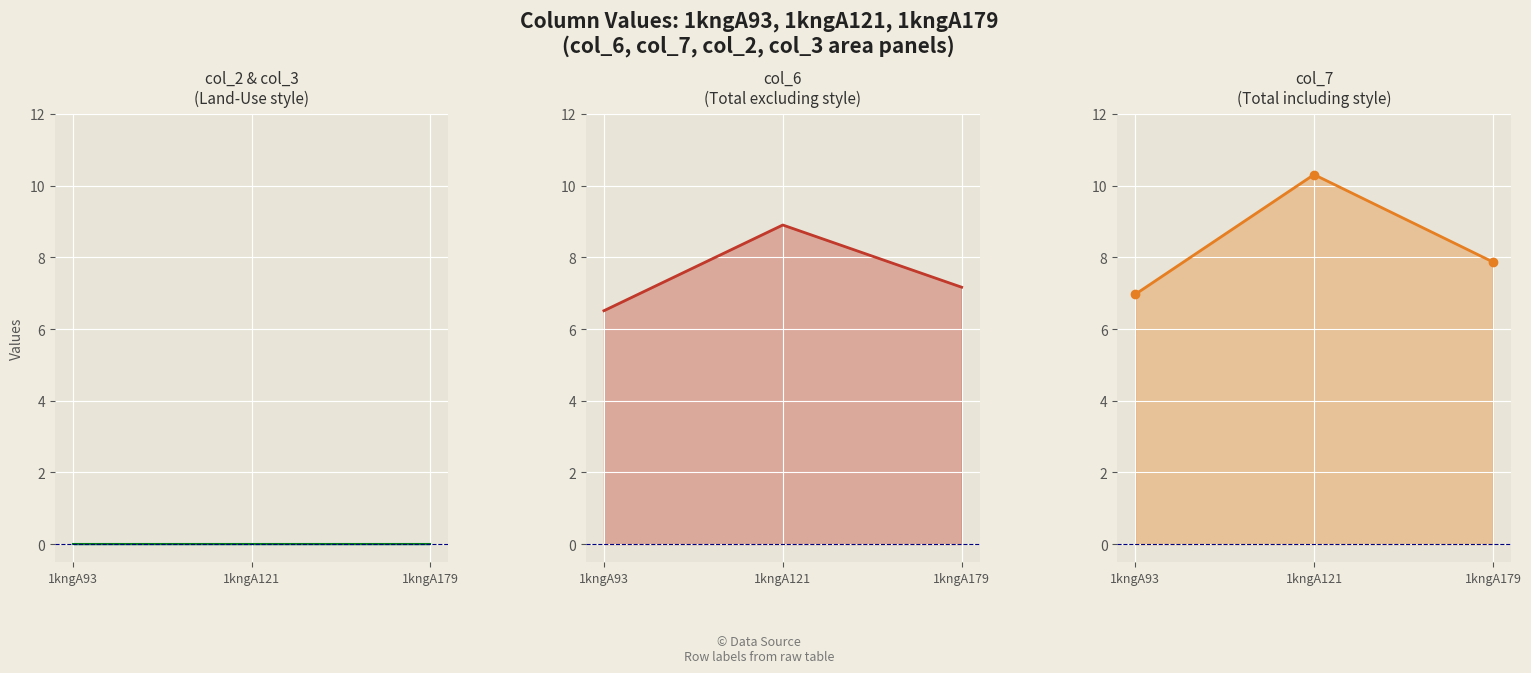

How many data points does each series have?

3